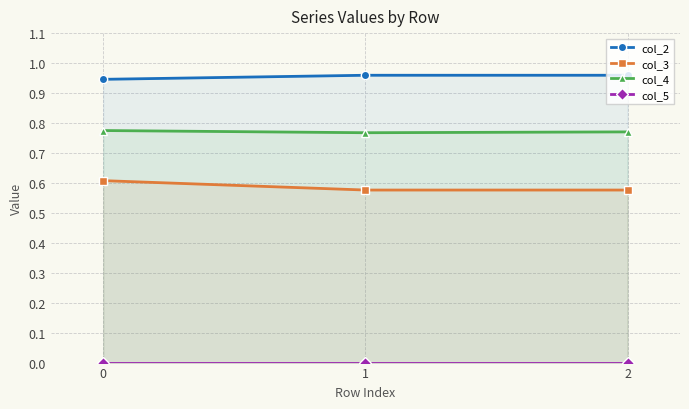

What is the sum of the col_4 values at 1 and 0?

1.5